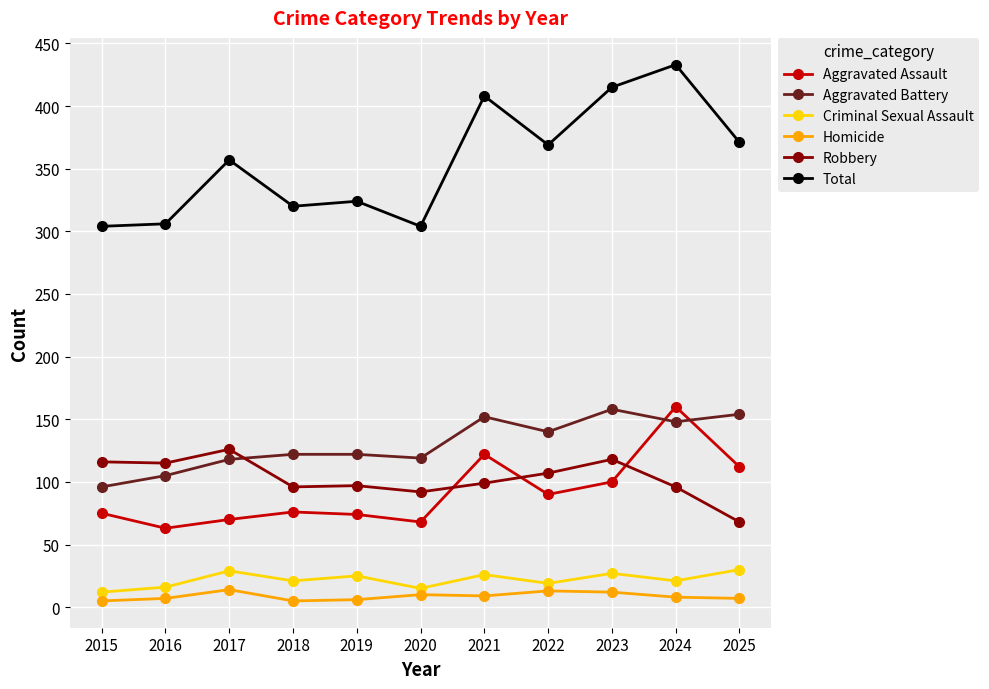

What is the highest value of the Robbery series?

126